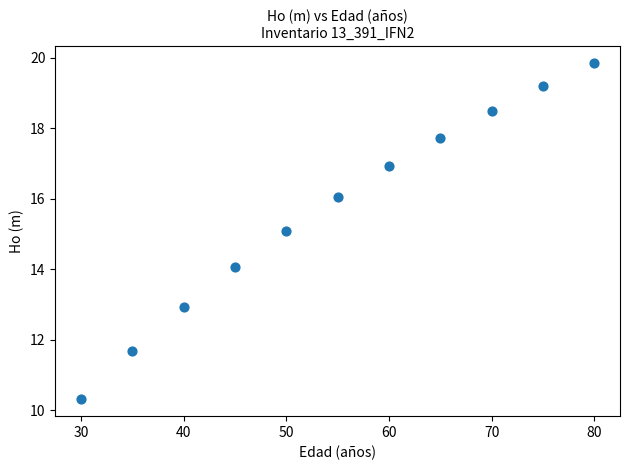

What is the average X value?

55.0